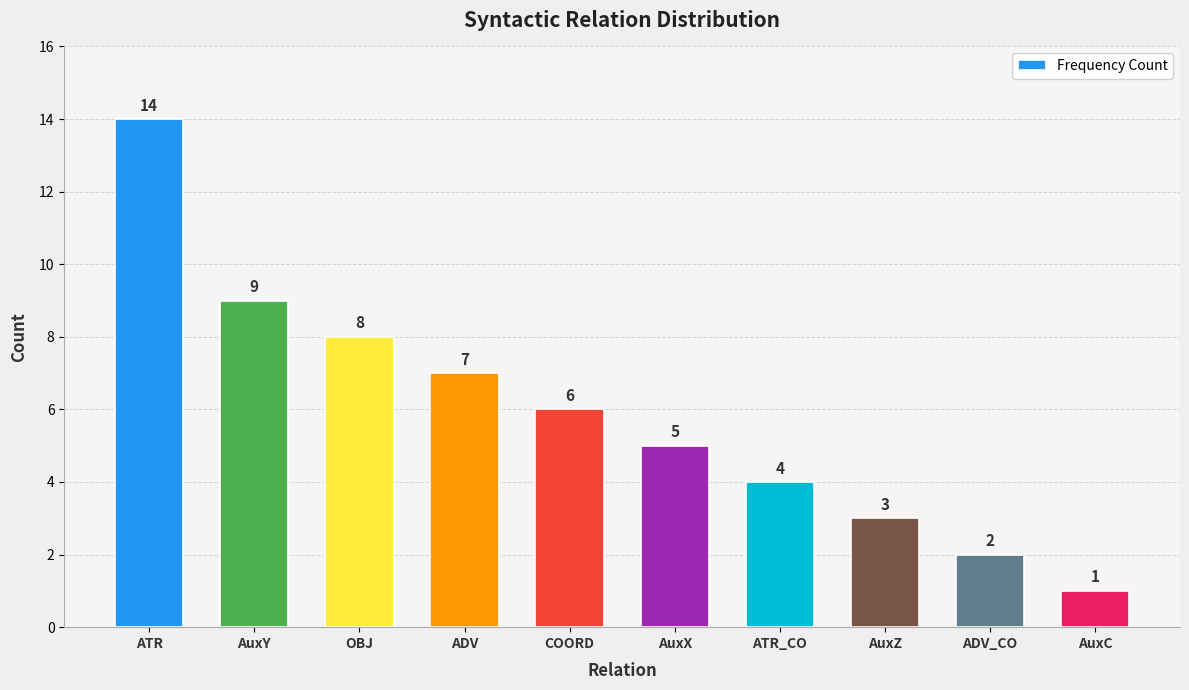

Which has a higher value, ATR_CO or COORD?

COORD